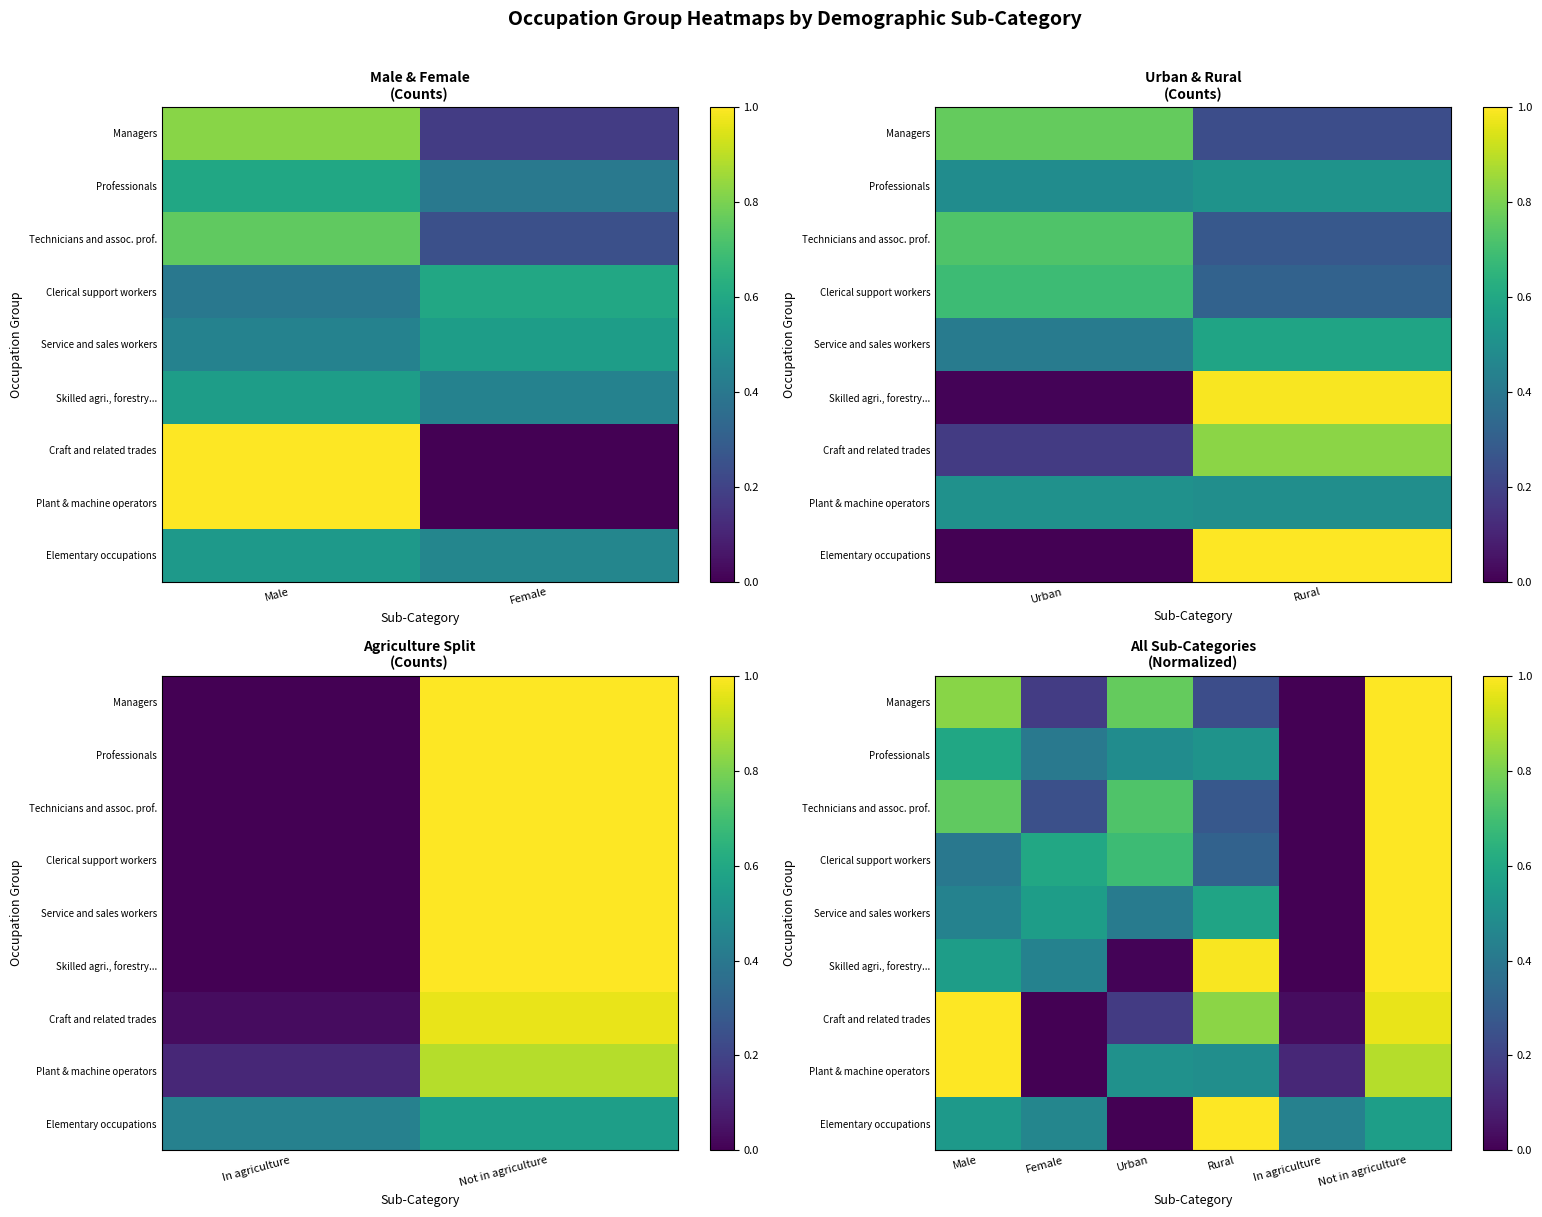

Is it true that Skilled agri., forestry... equals 0.0 at Urban?

True